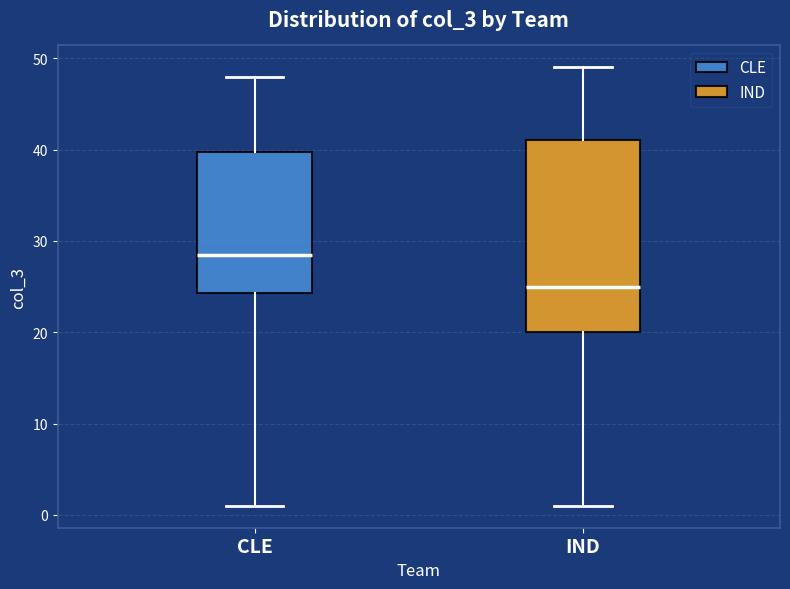

Reading left to right, transcribe this box plot: for each box, give where its median line is, the range the box spans, and where its two whiskers end, as read against the y-axis. The values are not printed on the chart, so give them approximately, as read against the axis.

CLE: median 29, box 24 to 40, whiskers 1 to 48
IND: median 25, box 20 to 41, whiskers 1 to 49